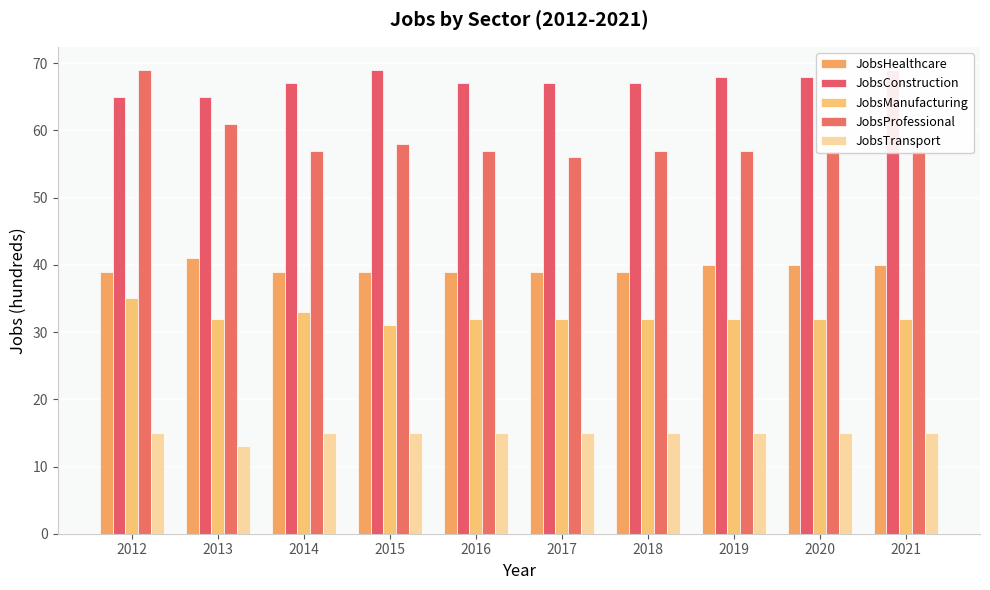

Reading left to right, list all the values displayed in this chart.

JobsHealthcare: 39	41	39	39	39	39	39	40	40	40
JobsConstruction: 65	65	67	69	67	67	67	68	68	69
JobsManufacturing: 35	32	33	31	32	32	32	32	32	32
JobsProfessional: 69	61	57	58	57	56	57	57	57	57
JobsTransport: 15	13	15	15	15	15	15	15	15	15